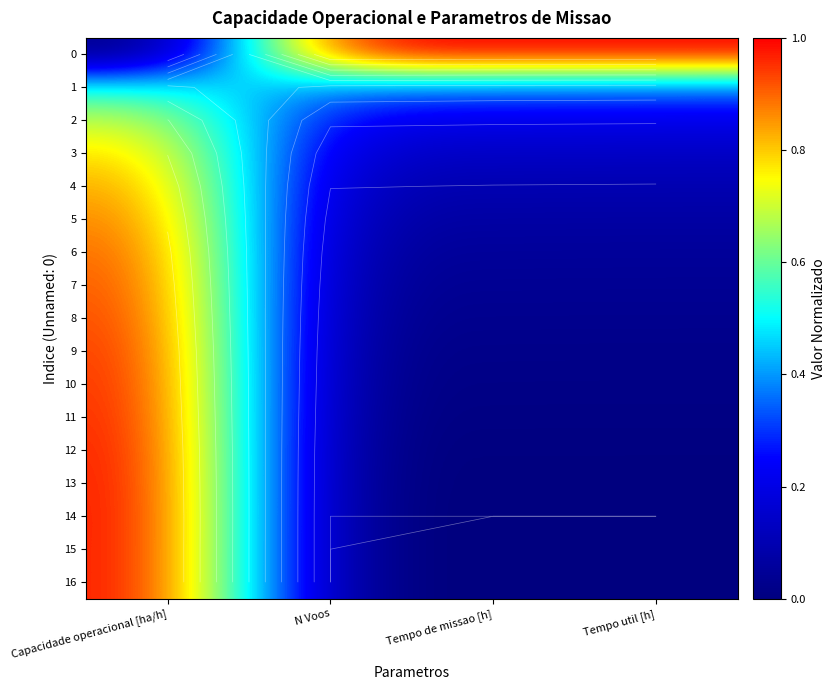

Which has a higher value, Tempo de missao [h] or N Voos?

Tempo de missao [h]